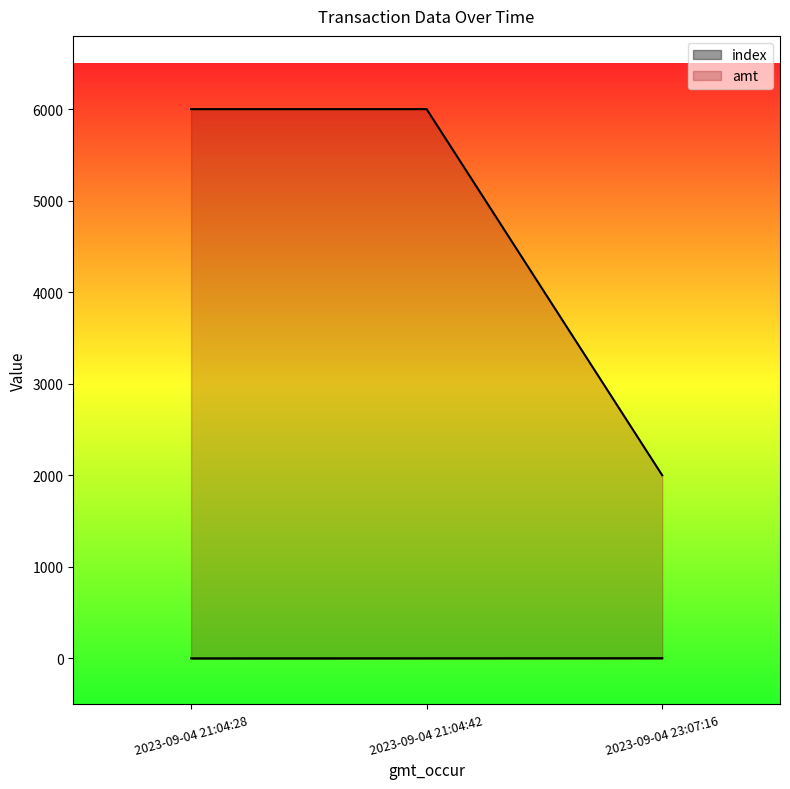

At which label is amt closest to 4000?

2023-09-04 21:04:28